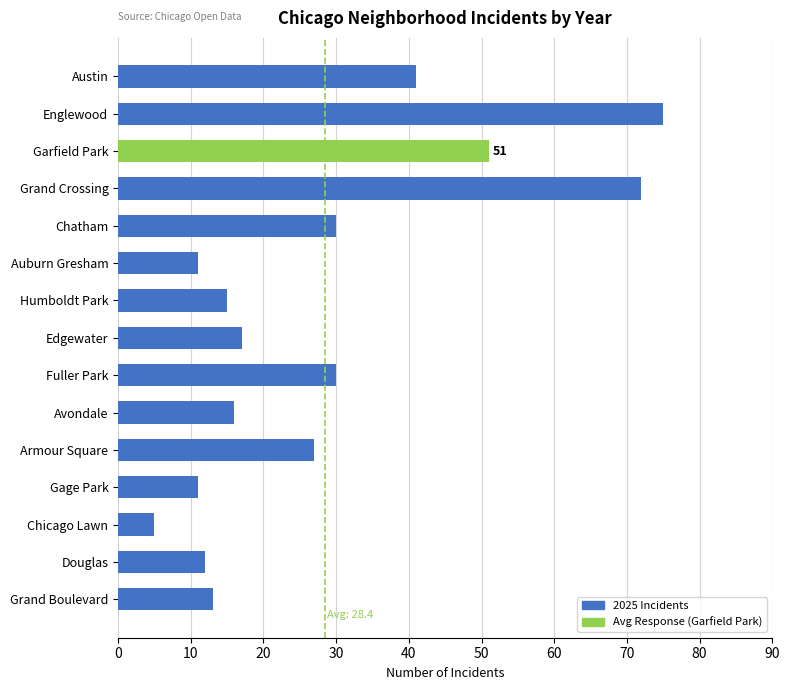

At which category does the chart reach its minimum across all series?

Chicago Lawn